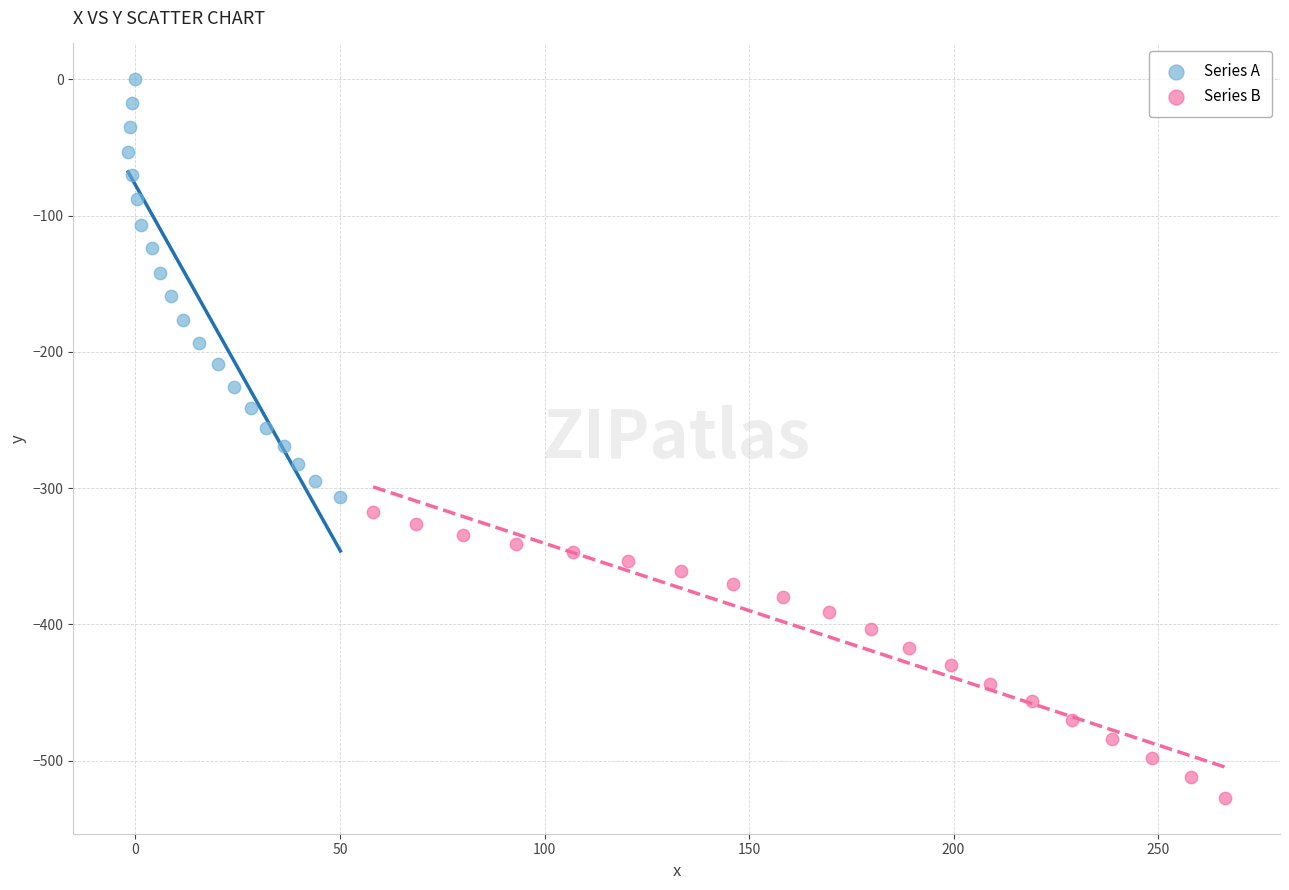

Which series has the widest spread of Y values?

Series A